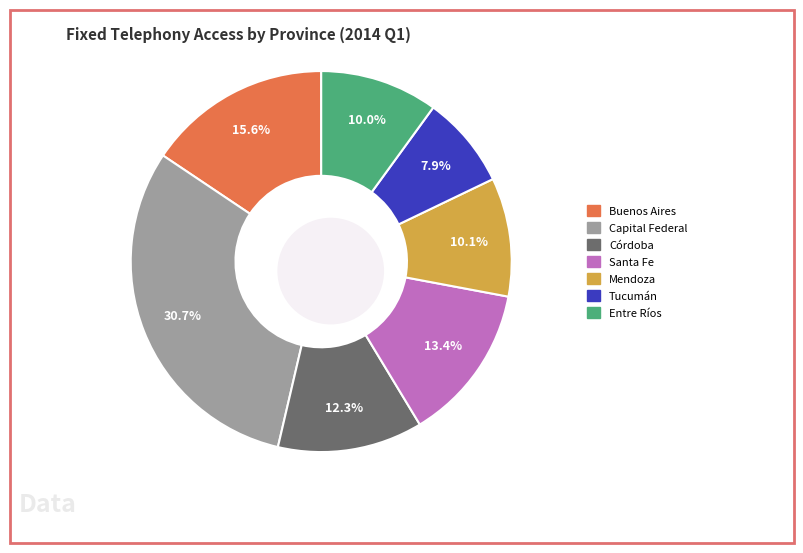

How many segments does this pie chart have?

7